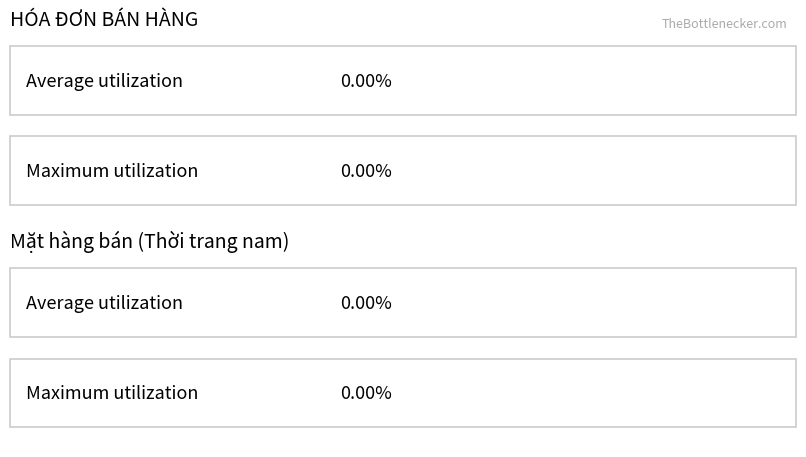

How many bars are there in each group?

2